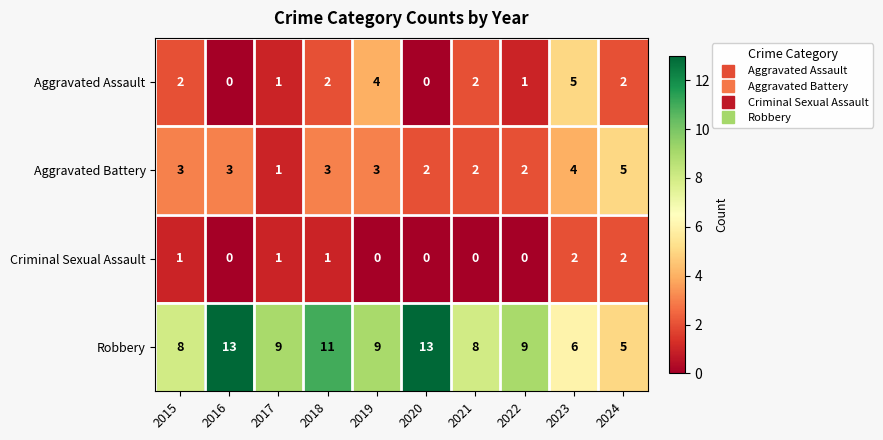

How many categories are shown in the chart?

10